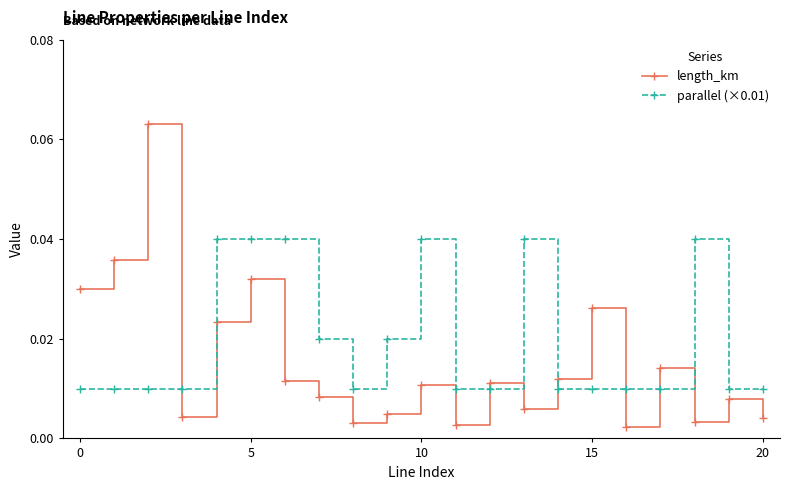

What is the sum of all parallel (×0.01) values?

0.4